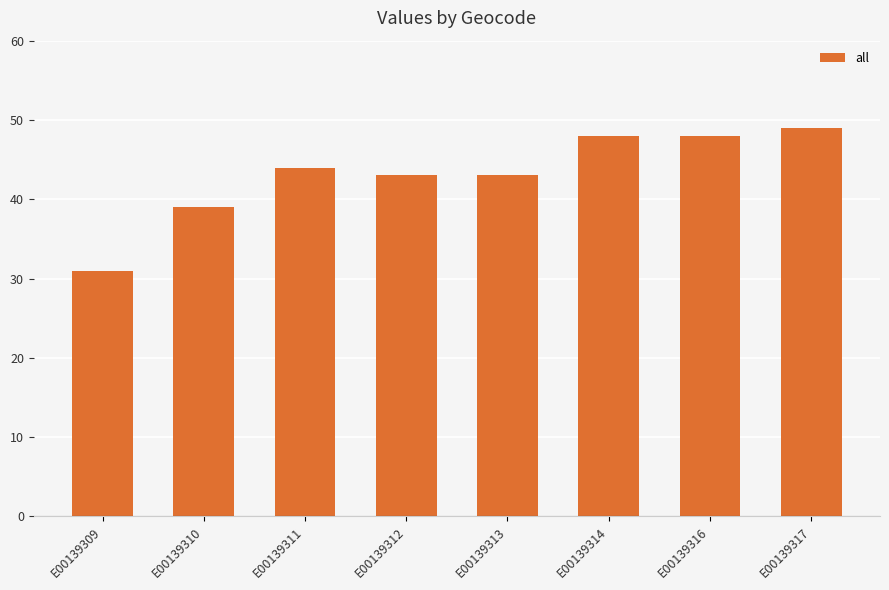

What is the value of the 6th bar from the left?

48